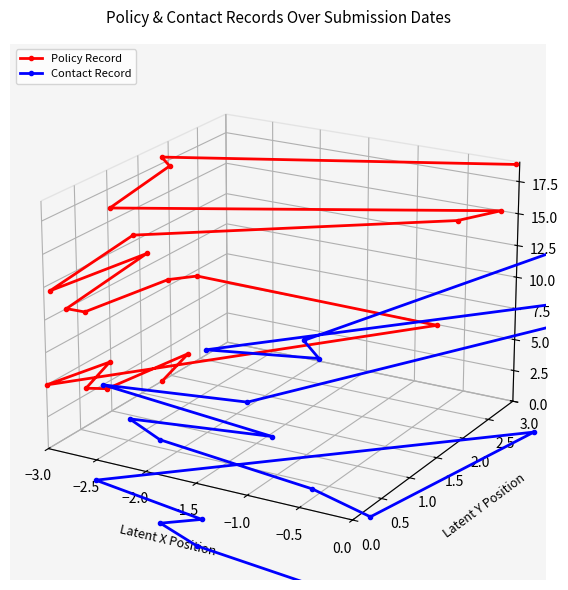

How many data points in Policy Record are less than 0?

9